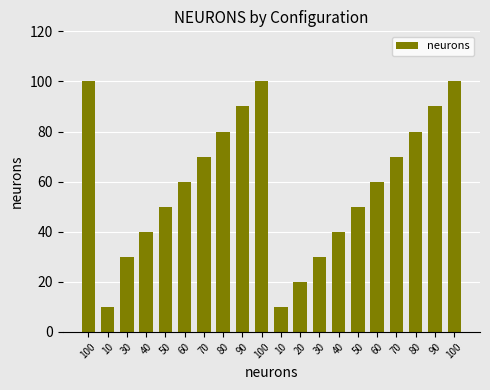

What is the minimum value shown in the chart?

10